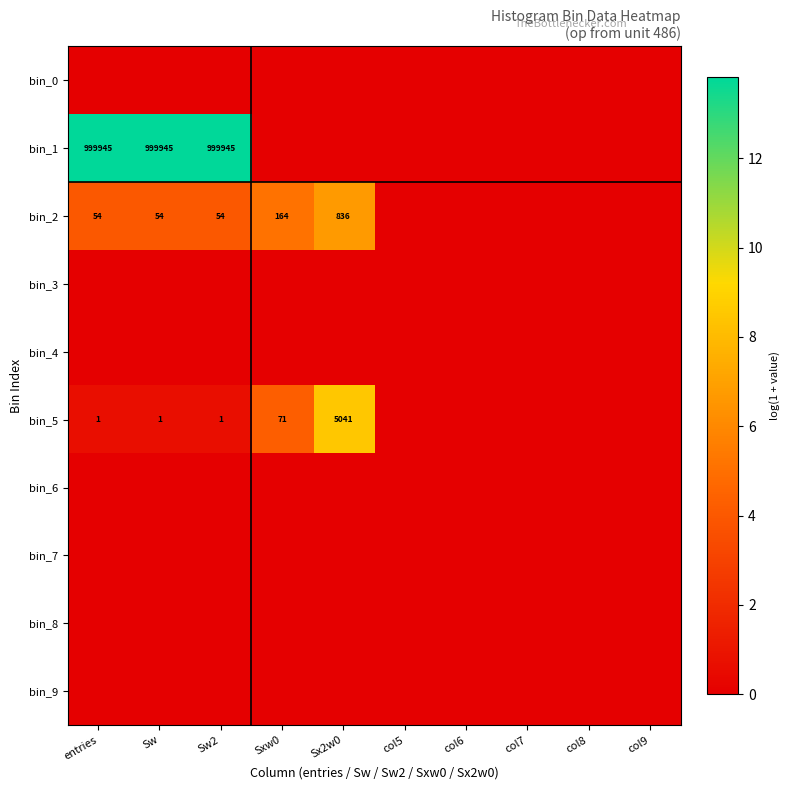

List the labels in order of bin_2 value, largest first.

Sx2w0, Sxw0, entries, Sw, Sw2, col5, col6, col7, col8, col9